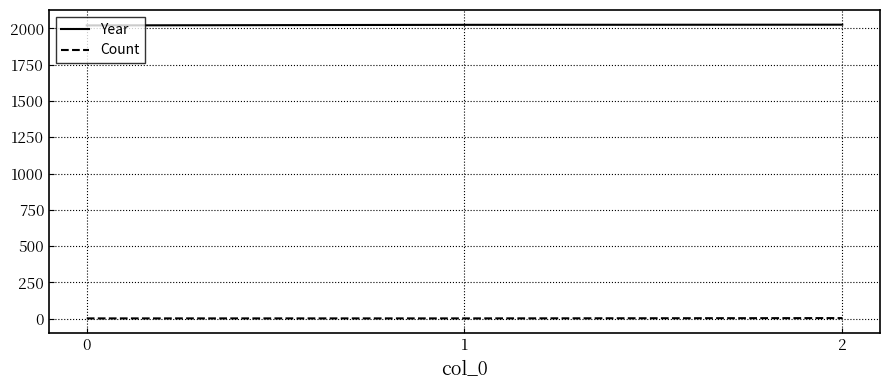

At how many categories does at least one series exceed 975?

3